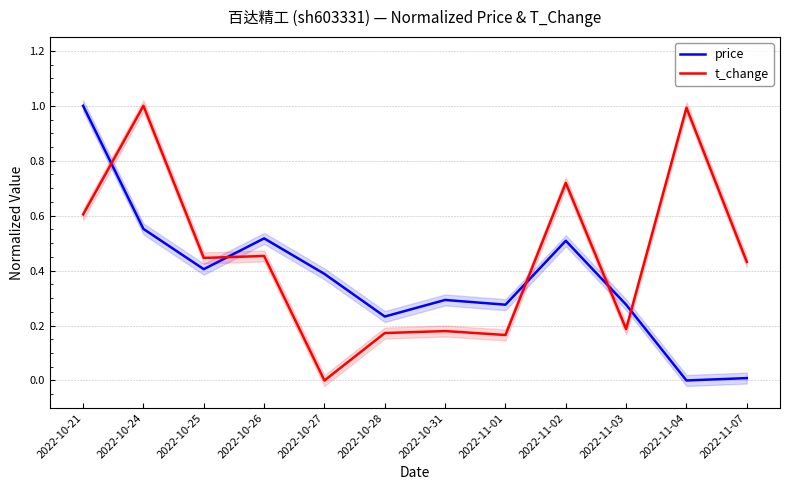

At 2022-11-01, list the series in order from smallest to largest.

t_change, price